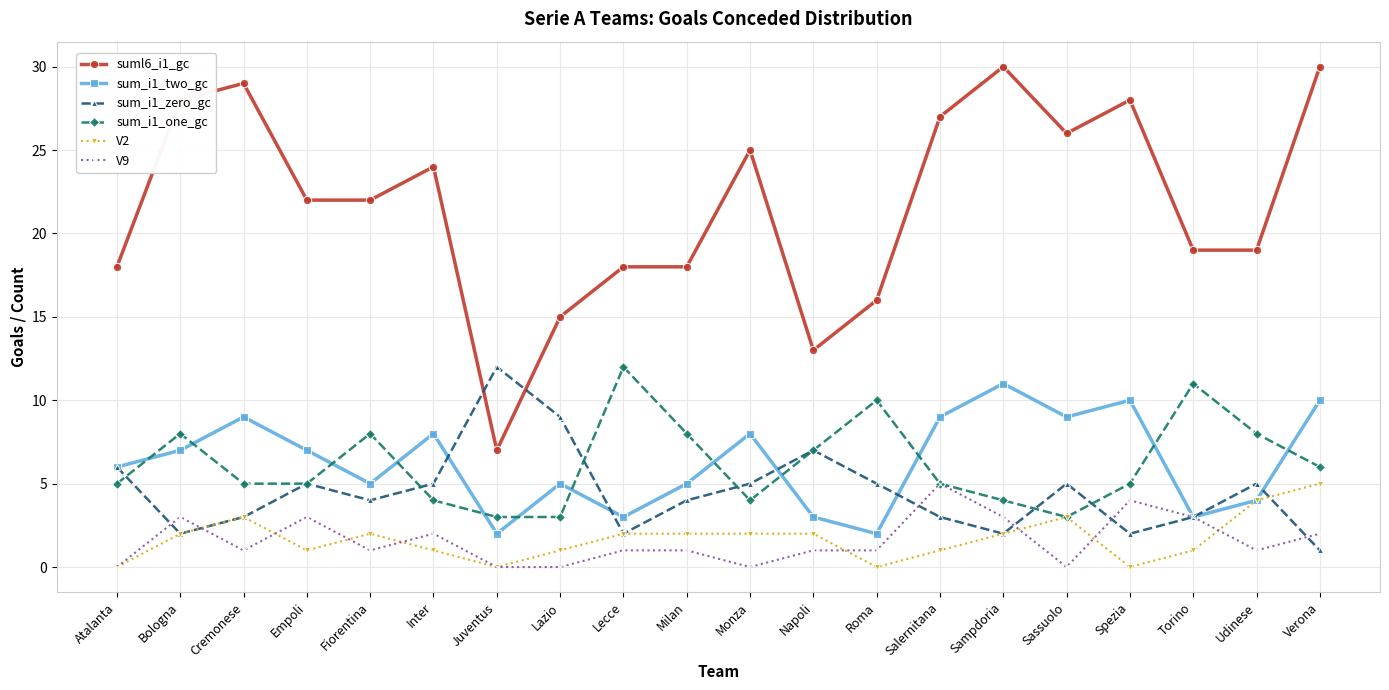

Is it true that sum_i1_one_gc equals 2 at Inter?

False